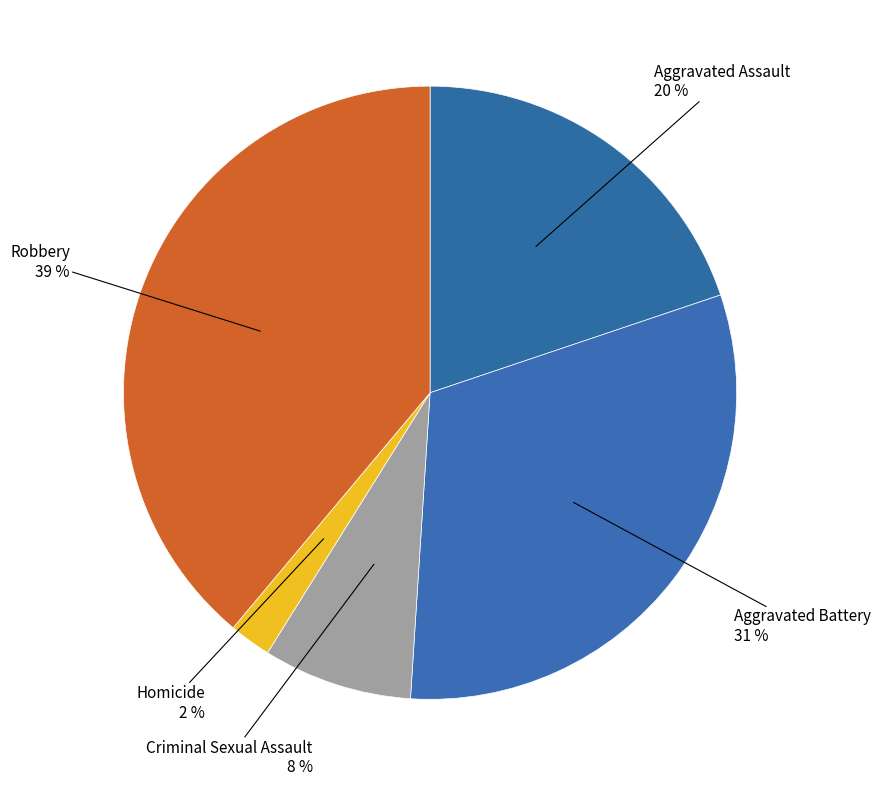

To the nearest percent, what is the average slice percentage?

20%